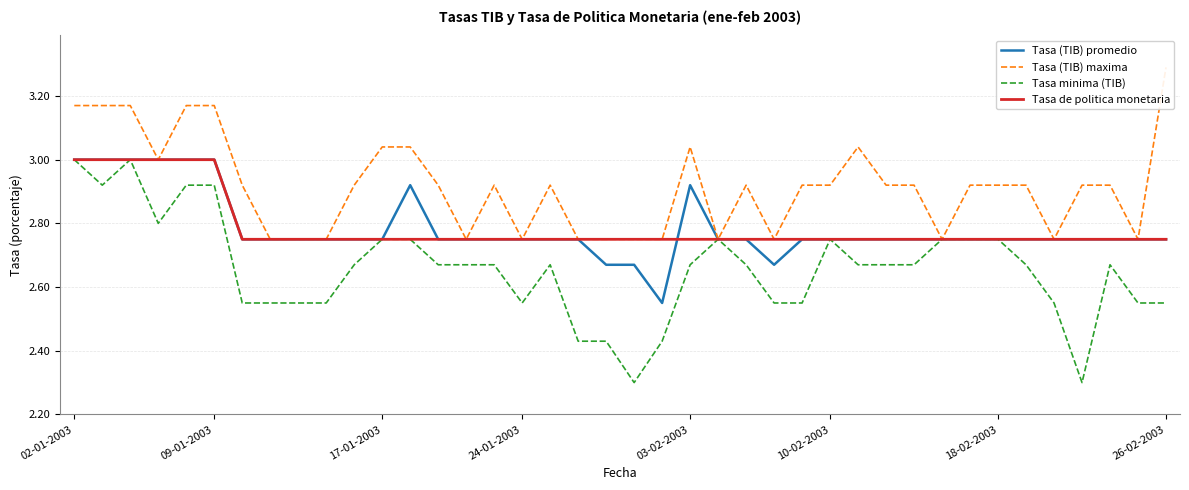

What is the value of the Tasa (TIB) maxima point at the 10th from the left?

2.8